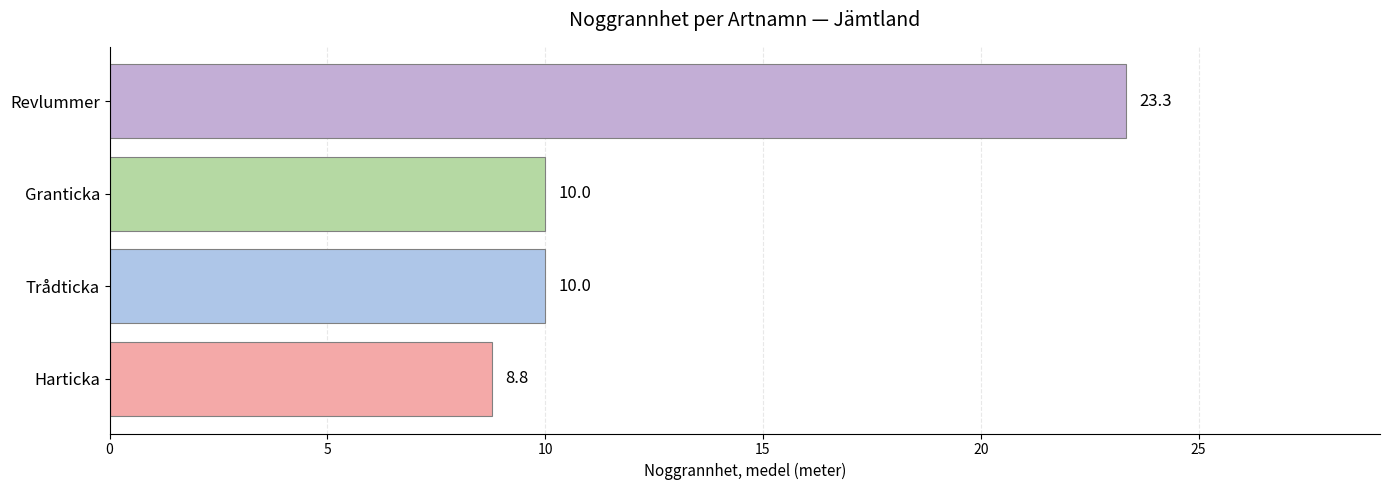

What is the difference between the second highest and minimum values?

1.2